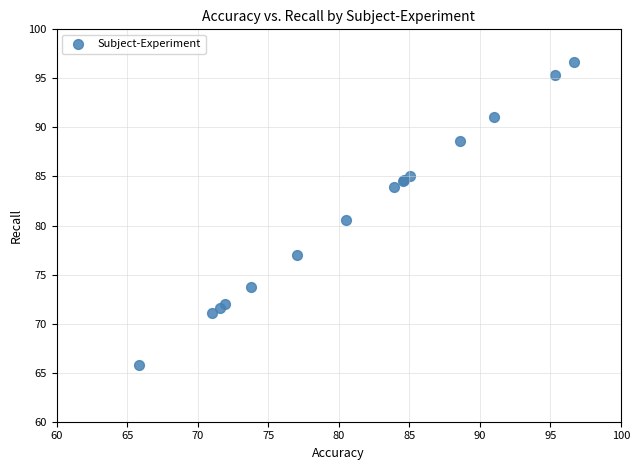

What Y value in the scatter plot is closest to 81?

80.5